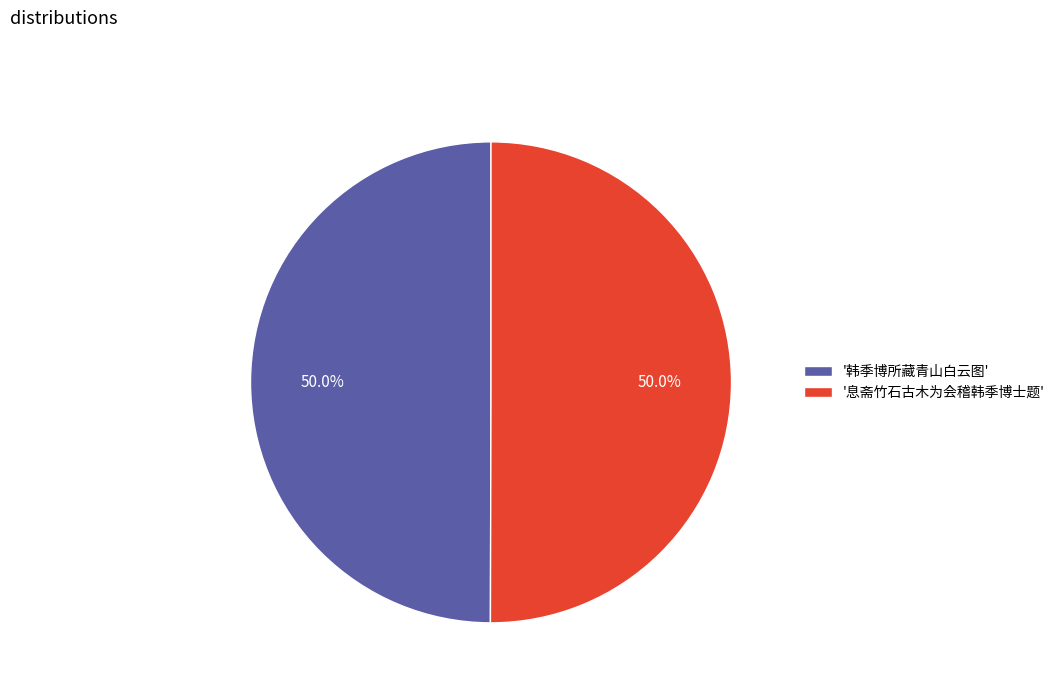

Count the number of slices in the pie.

2